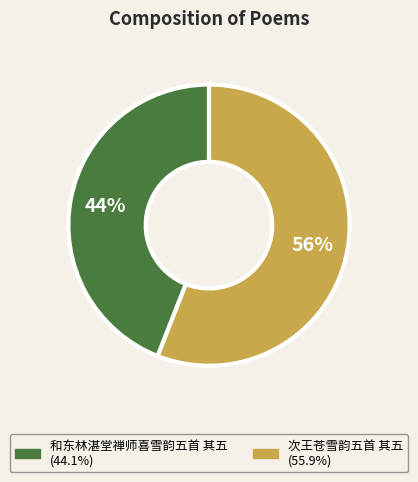

Which slice is the largest?

次王苍雪韵五首 其五